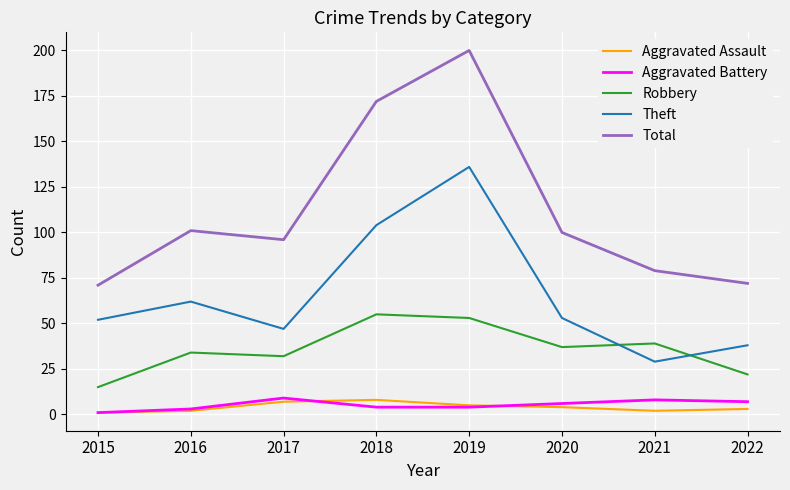

At how many categories does at least one series exceed 56?

8